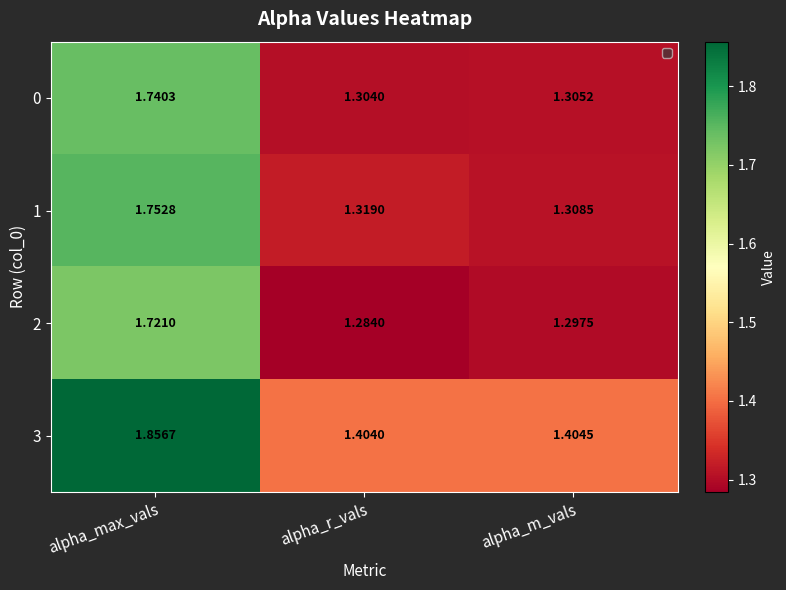

At alpha_max_vals, list the series in order from largest to smallest.

3, 1, 0, 2